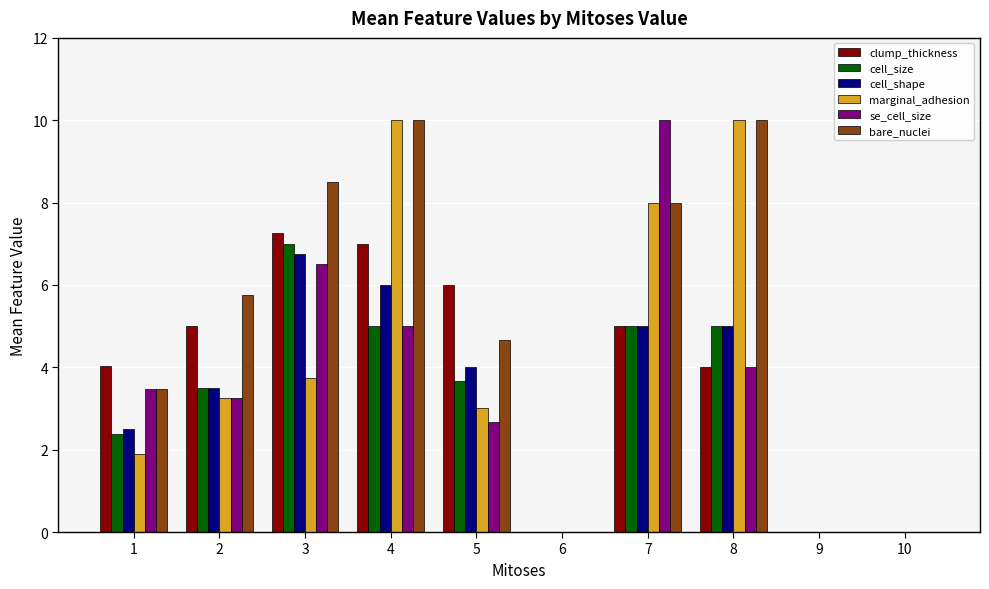

Are the bars horizontal?

No